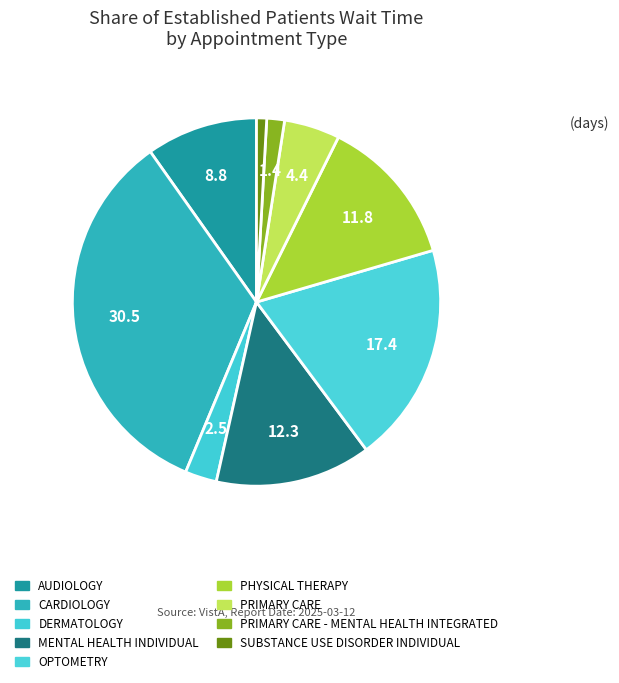

Is there any slice that represents more than half of the pie?

No